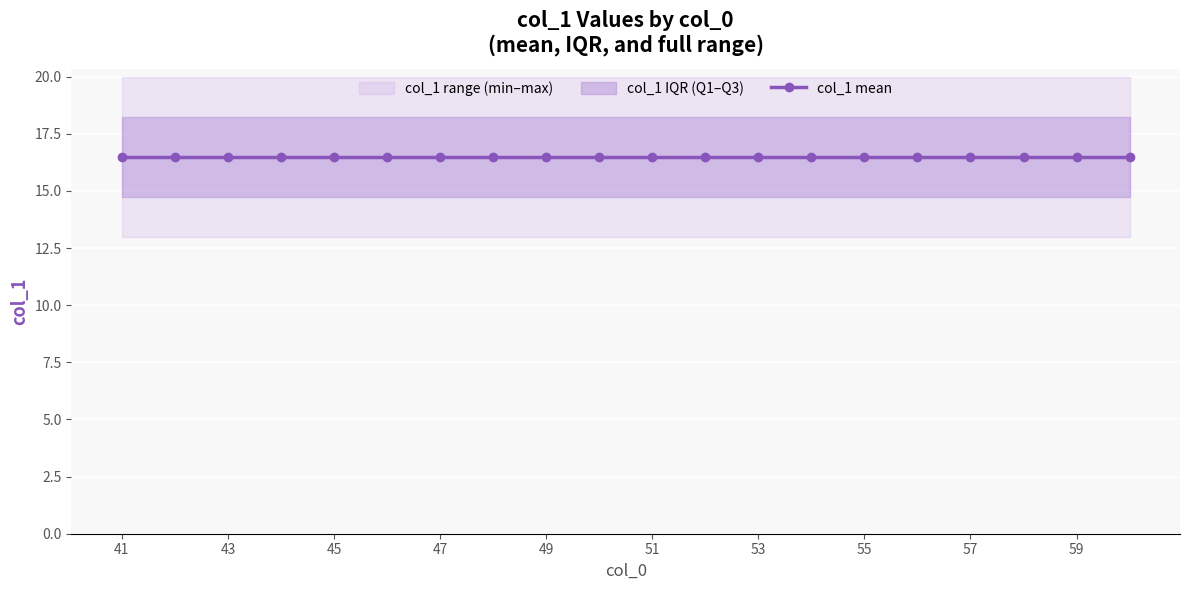

List the series in order of their overall mean, lowest first.

col_1_min, col_1_mean, col_1_max